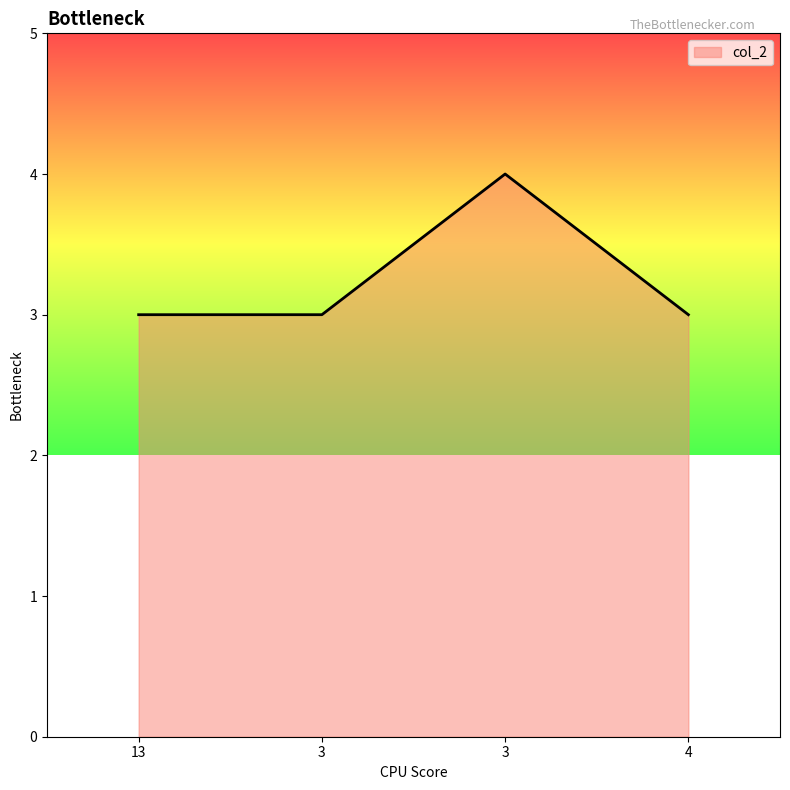

Count the number of categories in the chart.

4